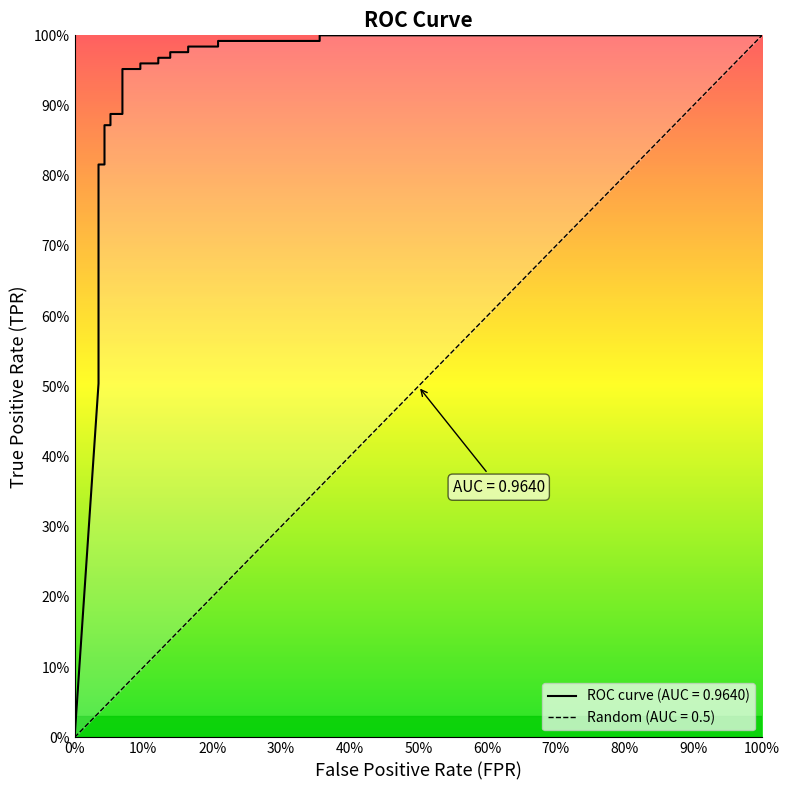

What is the value of the 3rd point from the left?

0.5